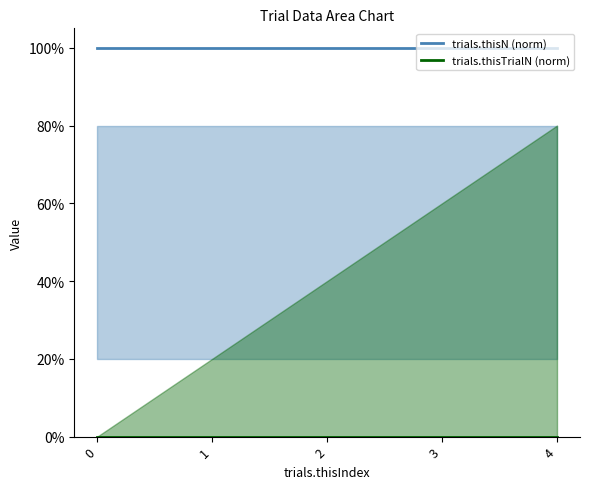

Is the value of trials.thisTrialN (norm) at 3 greater than the value of trials.thisN (norm) at 0?

No